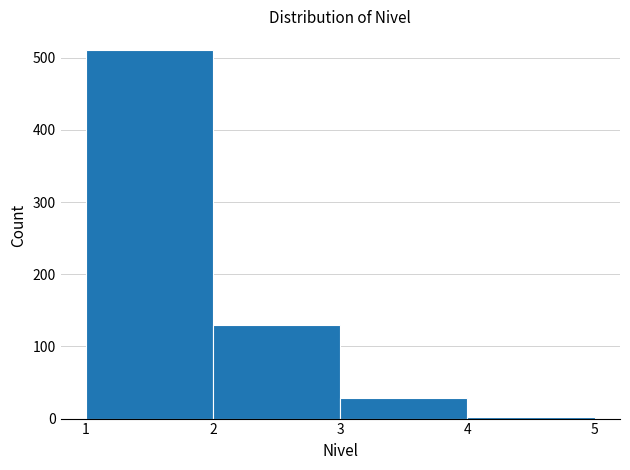

Reading left to right, transcribe this chart: for each bar, give the range it covers on the x-axis and its height. The values are not printed on the chart, so give them approximately, as read against the axis.

1 to 2: 510
2 to 3: 130
3 to 4: 30
4 to 5: under 10